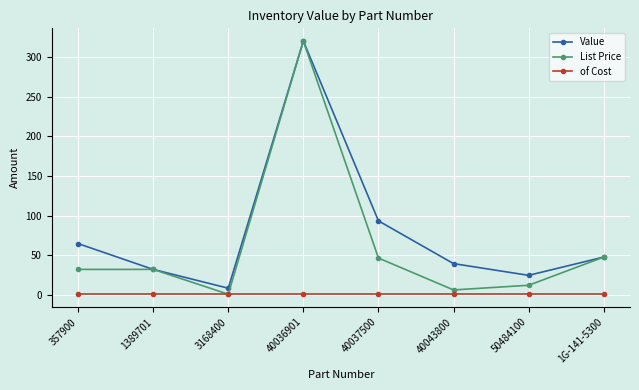

How many series are shown in this chart?

3